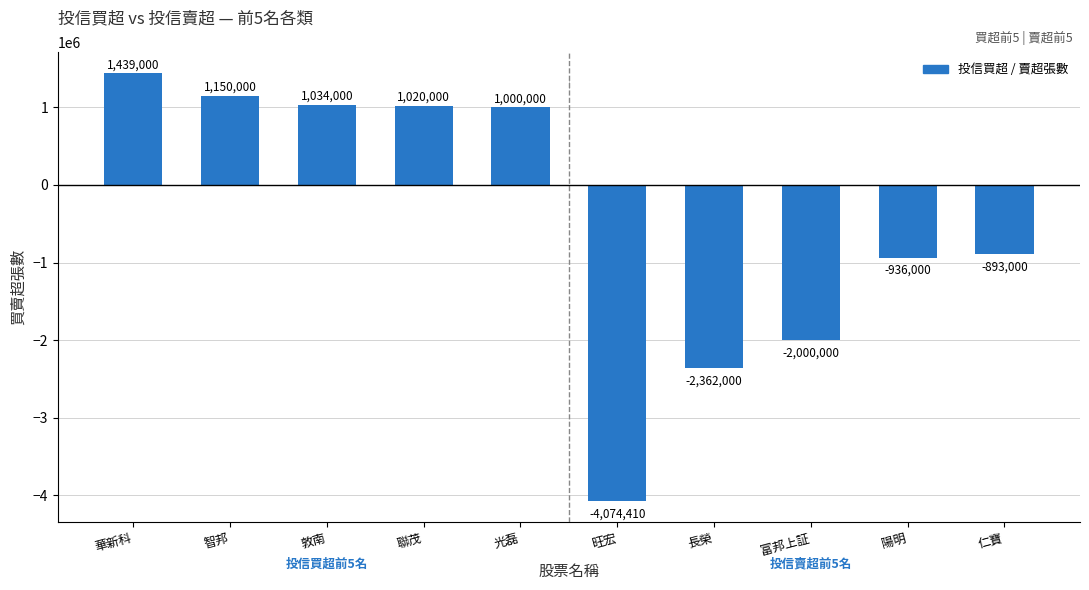

Reading left to right, extract all data points from this chart.

1439000	1150000	1034000	1020000	1000000	-4074410	-2362000	-2000000	-936000	-893000